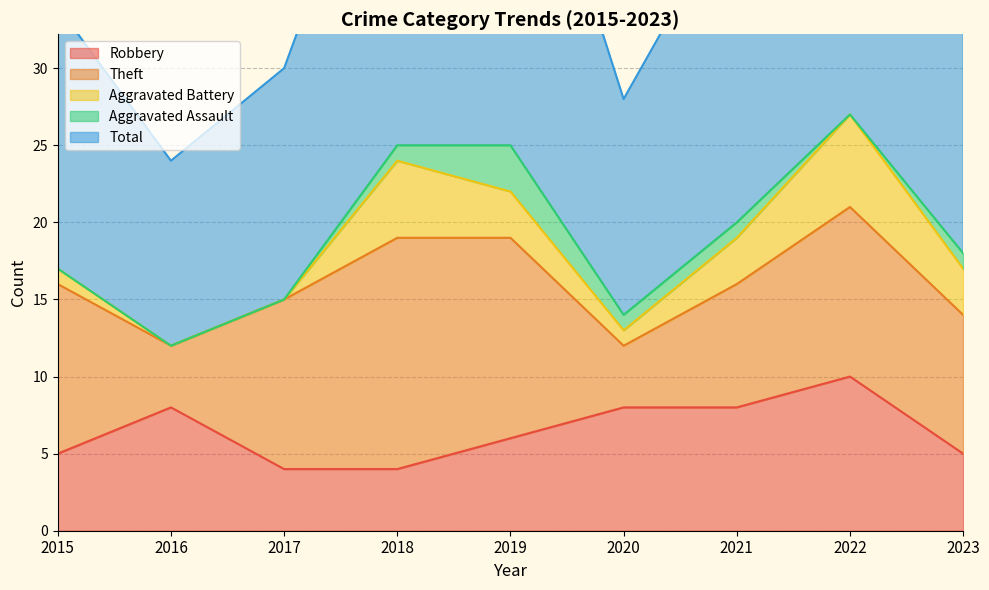

List the series in order of their peak value, lowest first.

Aggravated Assault, Aggravated Battery, Robbery, Theft, Total